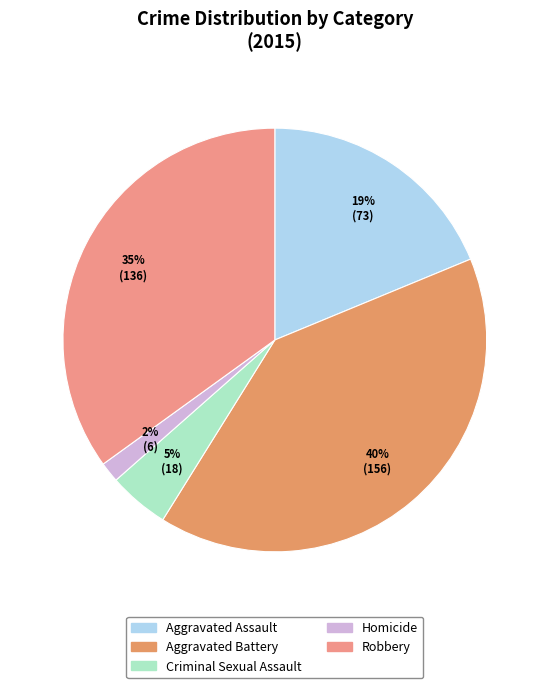

Is it true that Aggravated Assault is 33% of the pie?

False